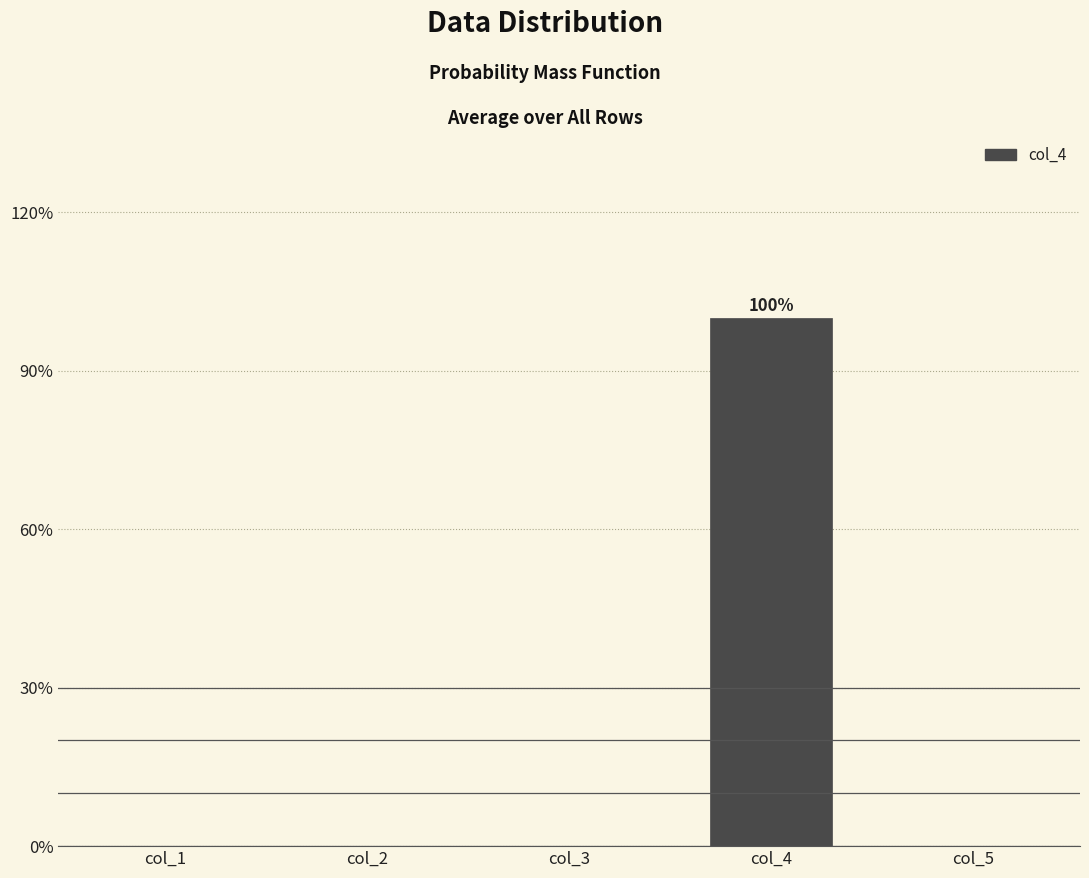

What is the average value?

20